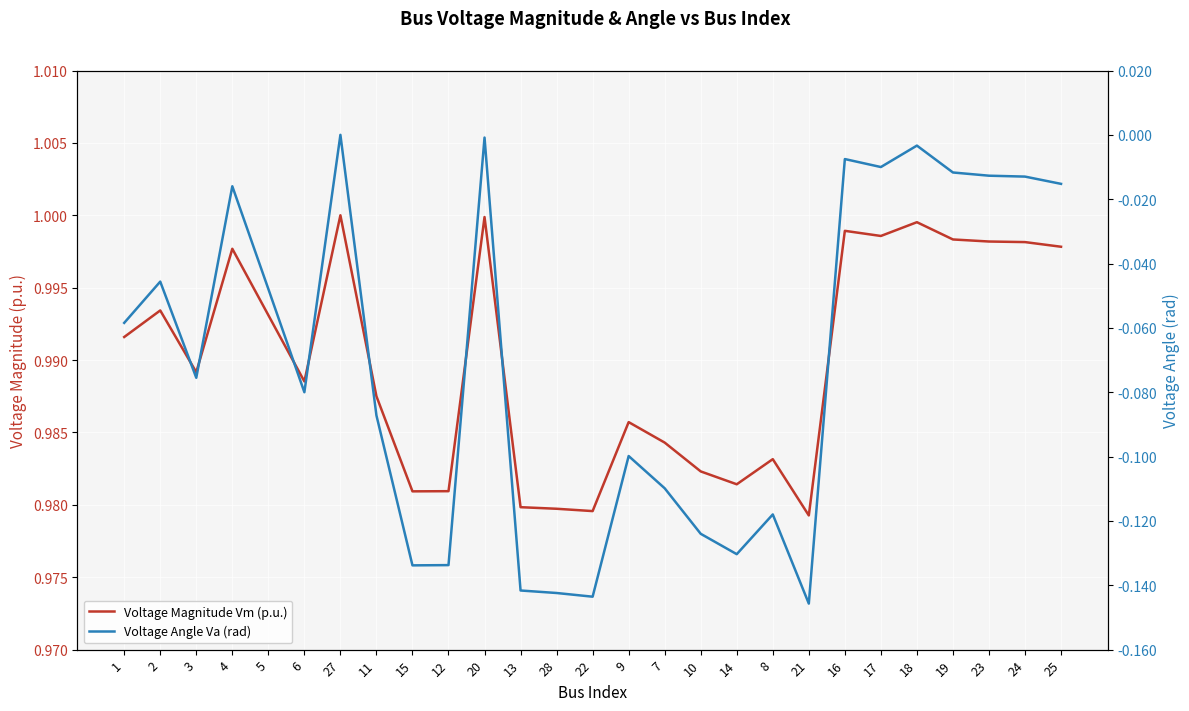

Is it true that Voltage Angle Va (rad) equals 0.0 at 27?

True